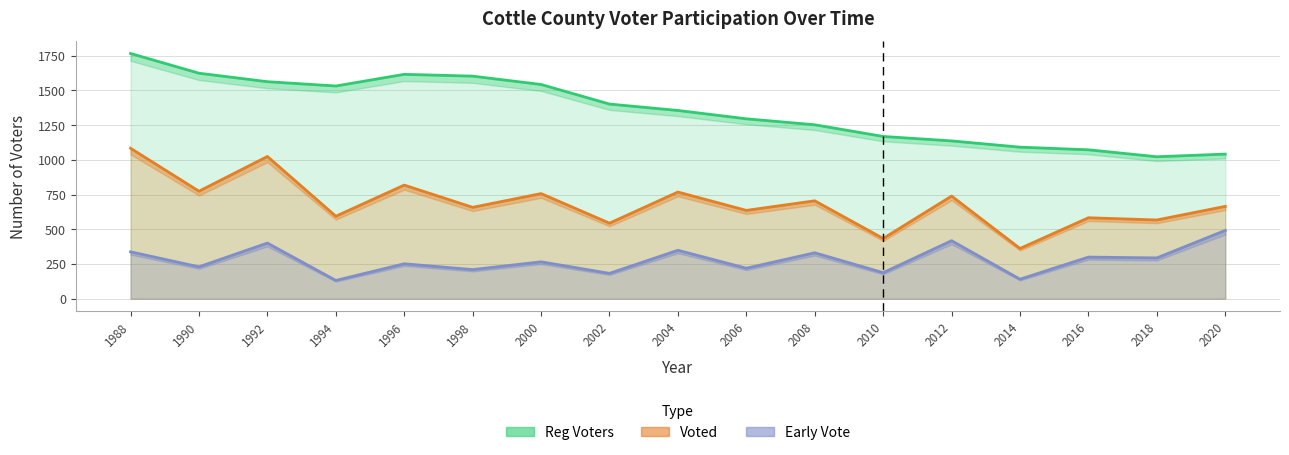

Is the value of Early Vote at 2014 greater than the value of Reg Voters at 2020?

No